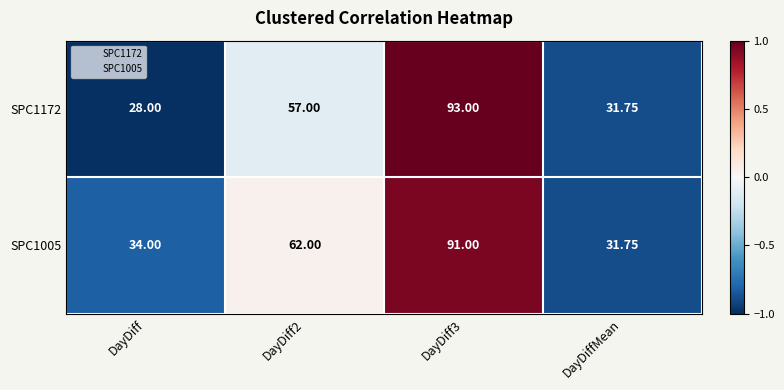

Is the value of SPC1005 at DayDiff3 greater than the value of SPC1172 at DayDiffMean?

Yes